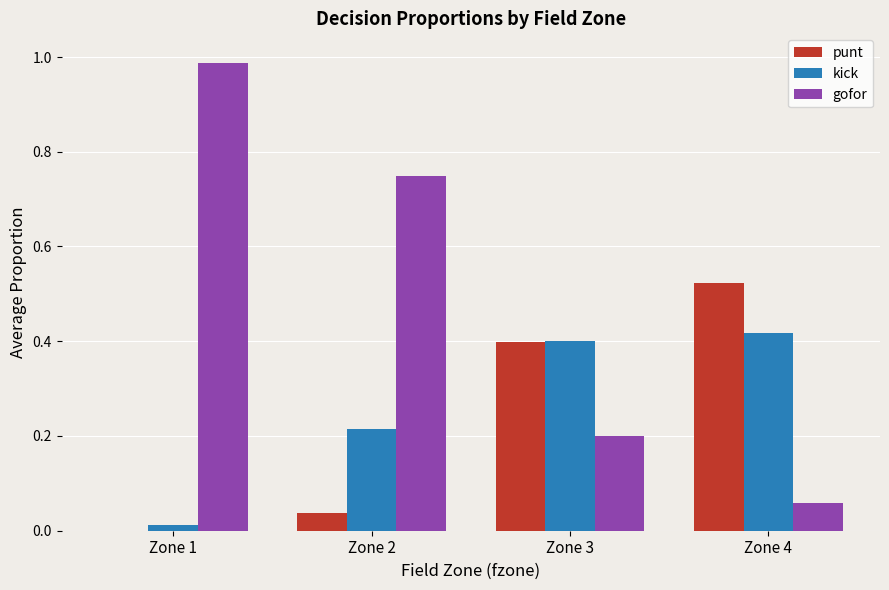

At which category does the chart reach its peak across all series?

Zone 1